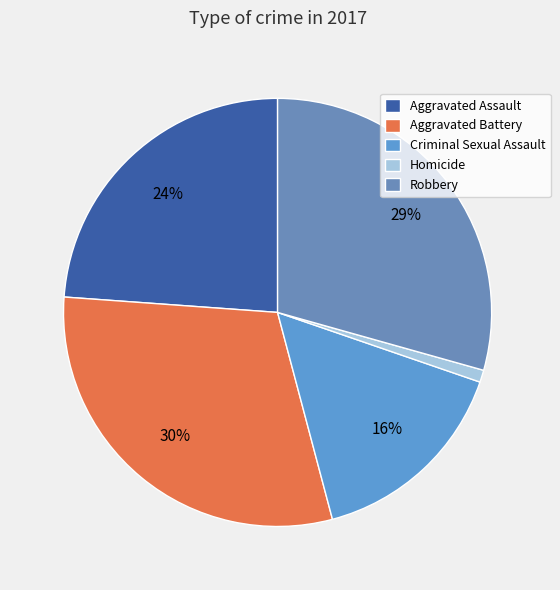

The Robbery slice represents 36% of the pie. True or false?

False